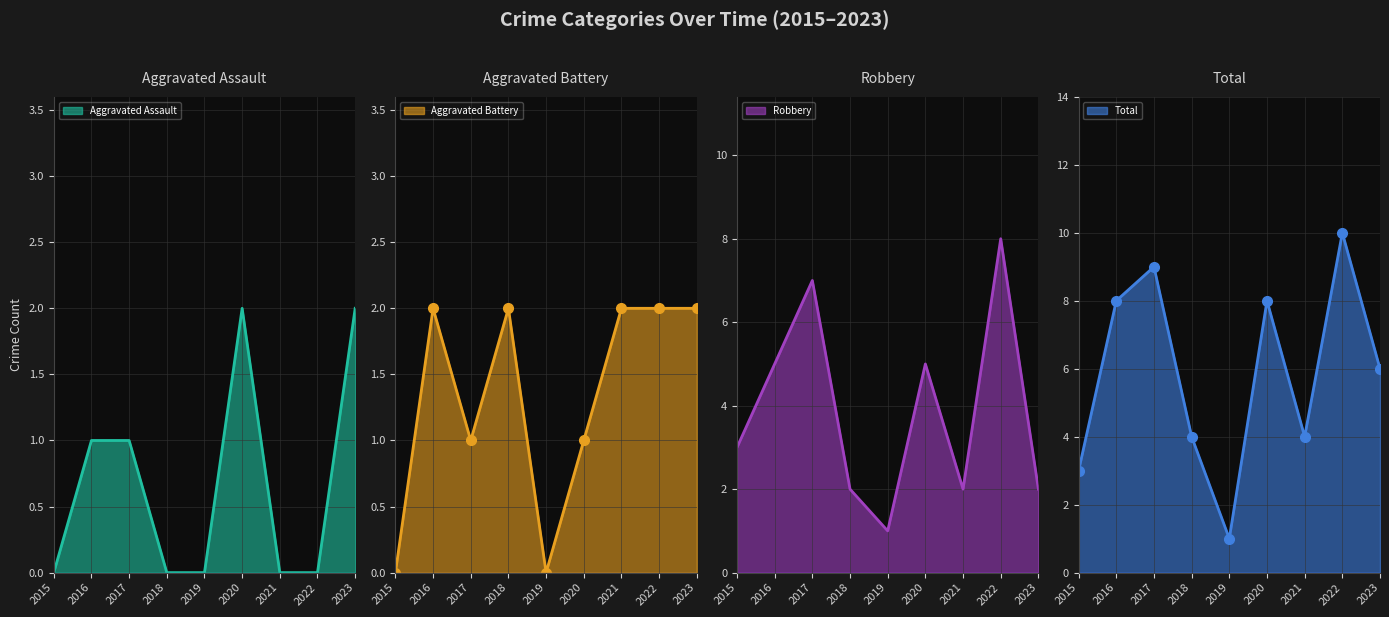

Is the value of Aggravated Battery at 2022 greater than the value of Total at 2021?

No